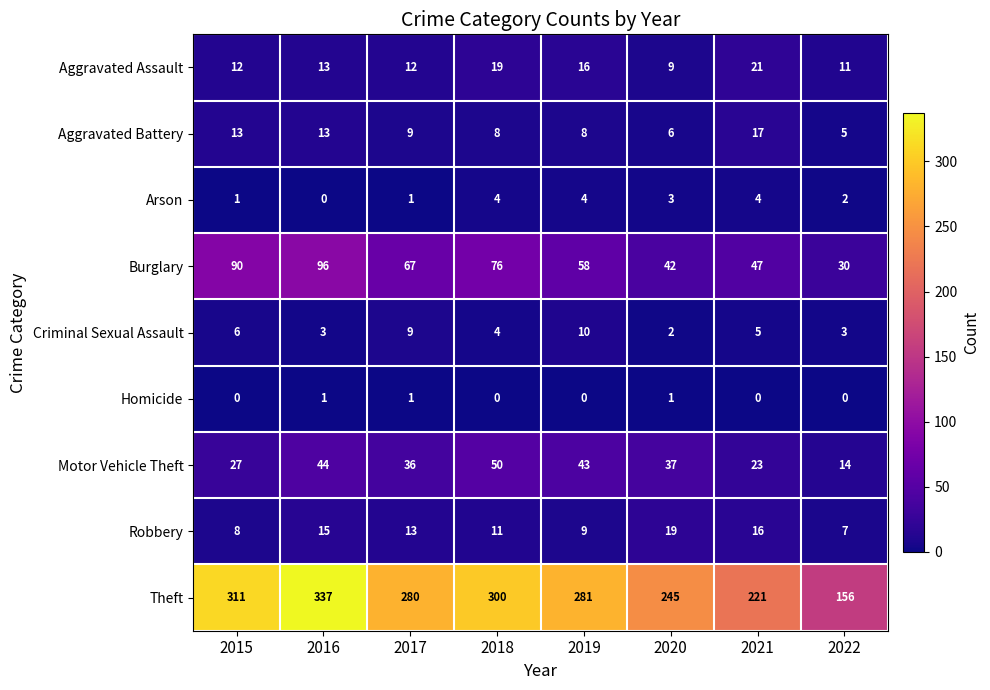

What is the spread (max minus min) of values at 2021?

221